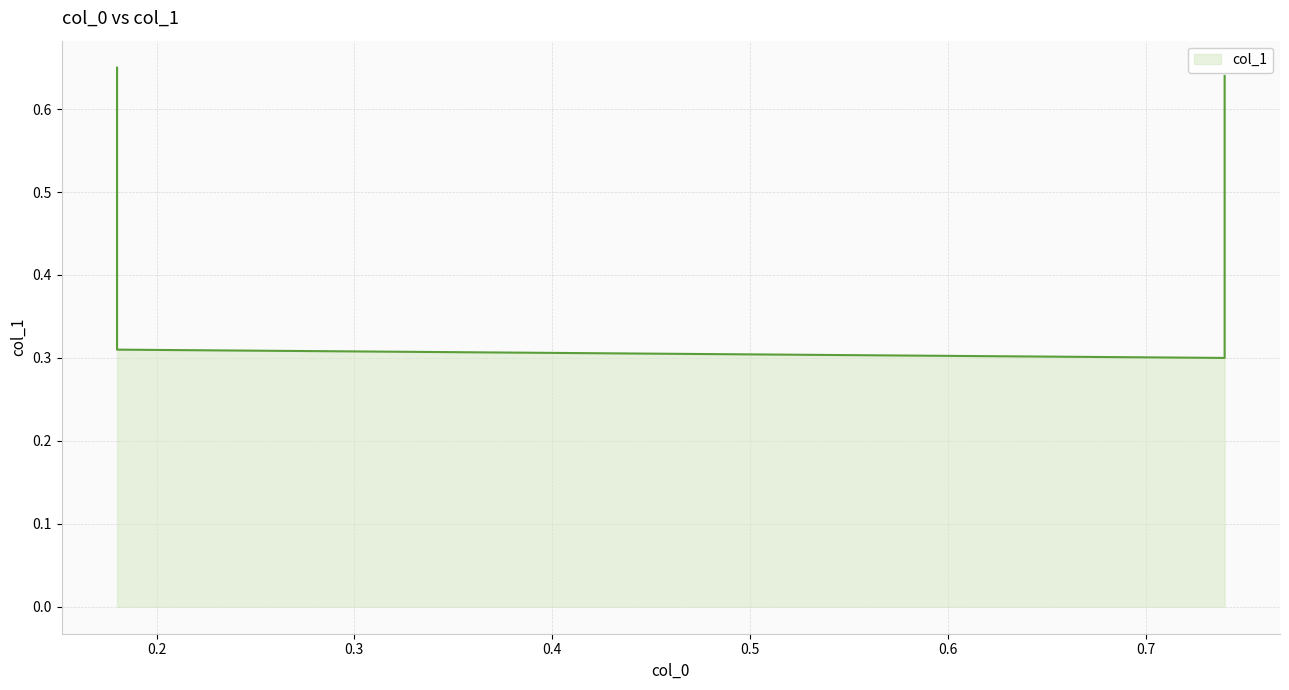

True or false: the data shows 0.1 at 0.74.

False